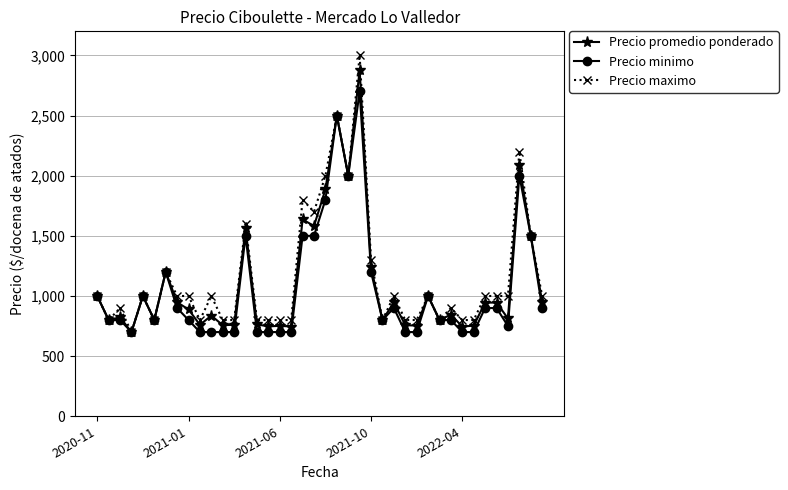

List the series in order of their peak value, highest first.

Precio maximo, Precio promedio ponderado, Precio minimo